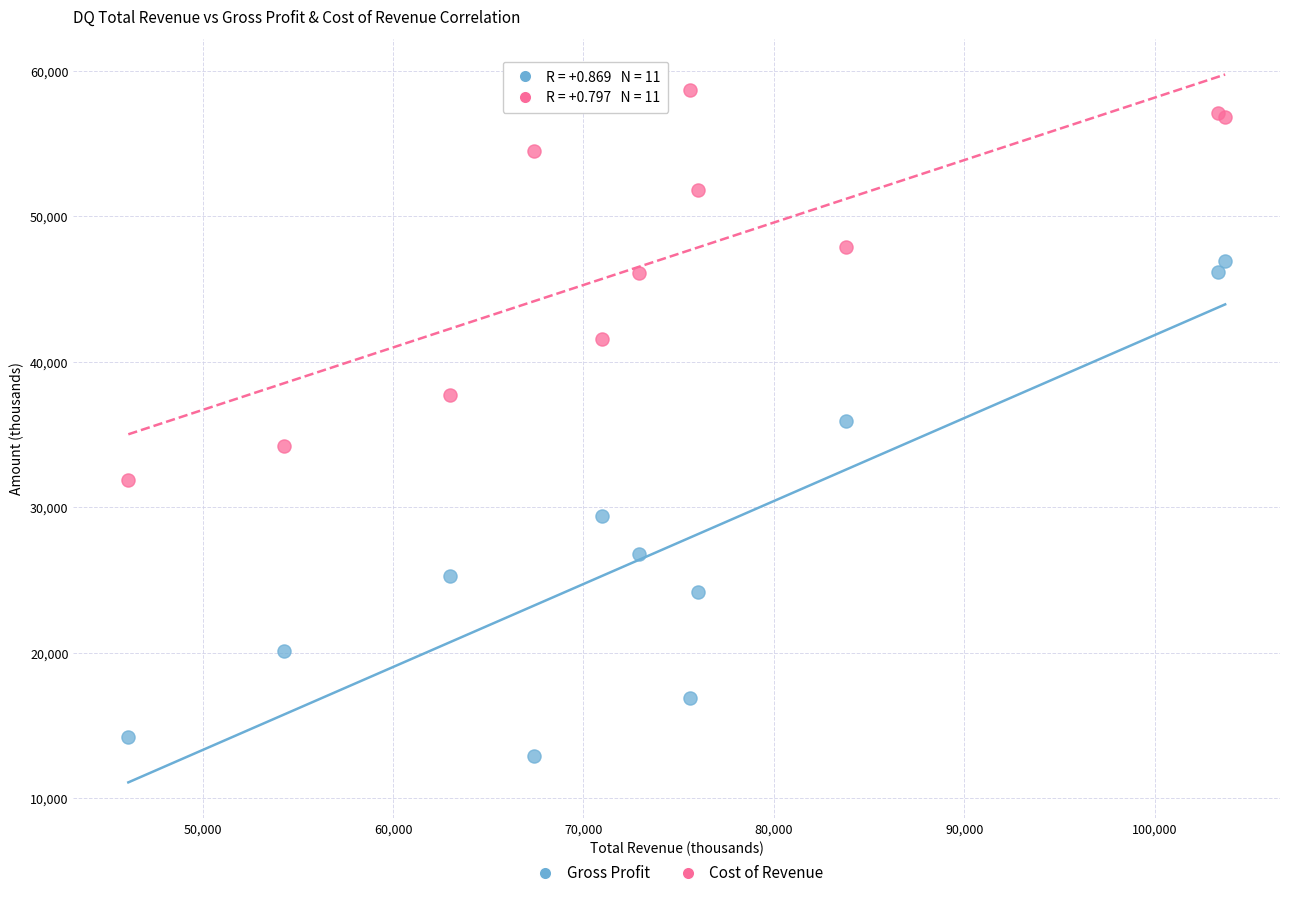

What is the X range (max minus min) for the scatter plot?

57600